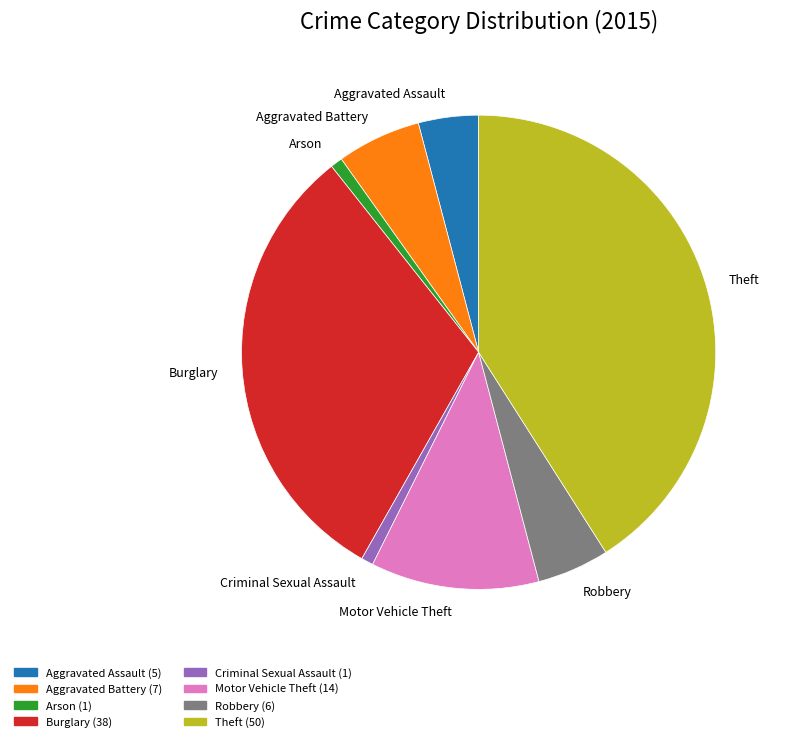

Combined, do Theft and Aggravated Battery account for over 50%?

No